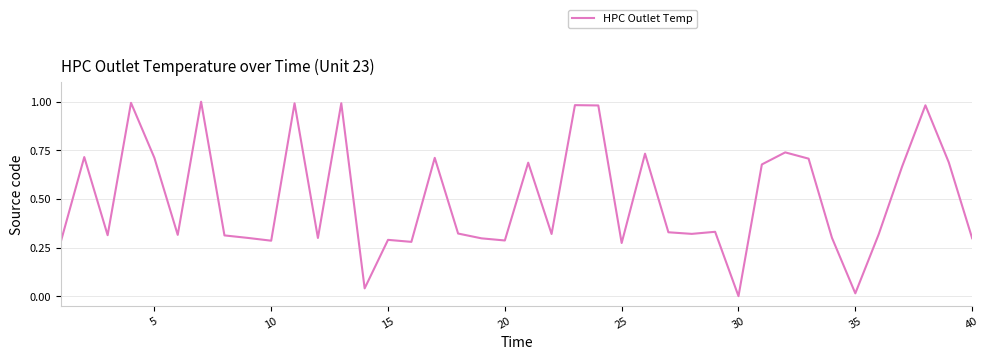

Does the chart have visible grid lines?

Yes